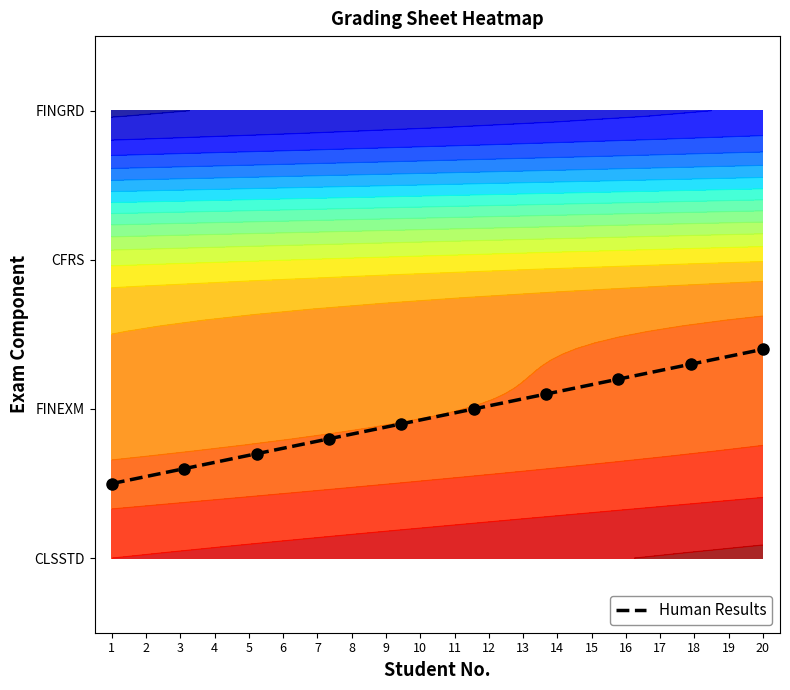

True or false: the data shows 1.4 at 20.

True